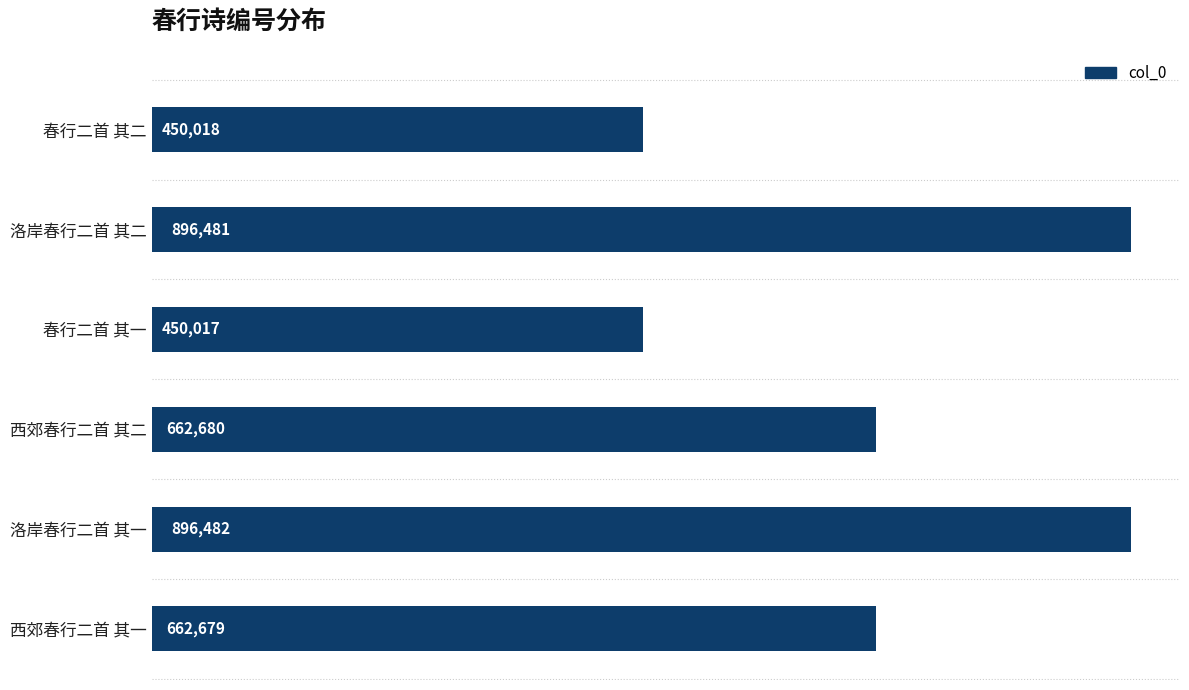

Approximately how many times larger is the value at 洛岸春行二首 其二 compared to 西郊春行二首 其一?

1.4